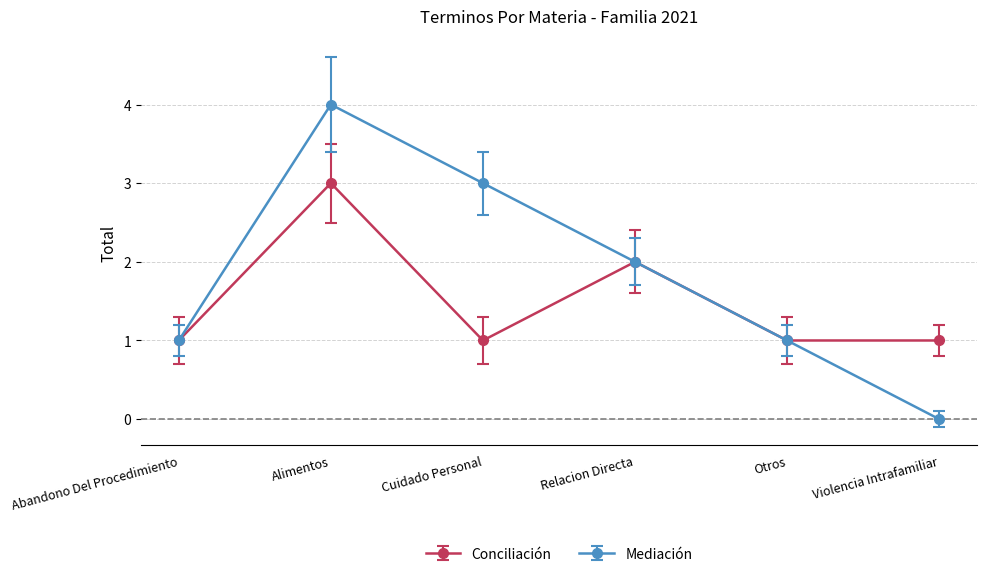

What is the total value across all series at Relacion Directa?

4